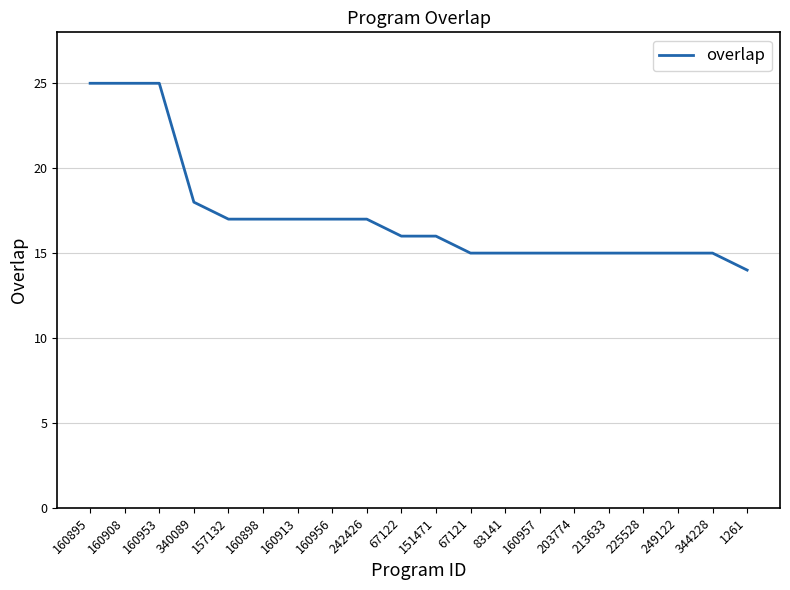

What is the minimum value shown in the chart?

14